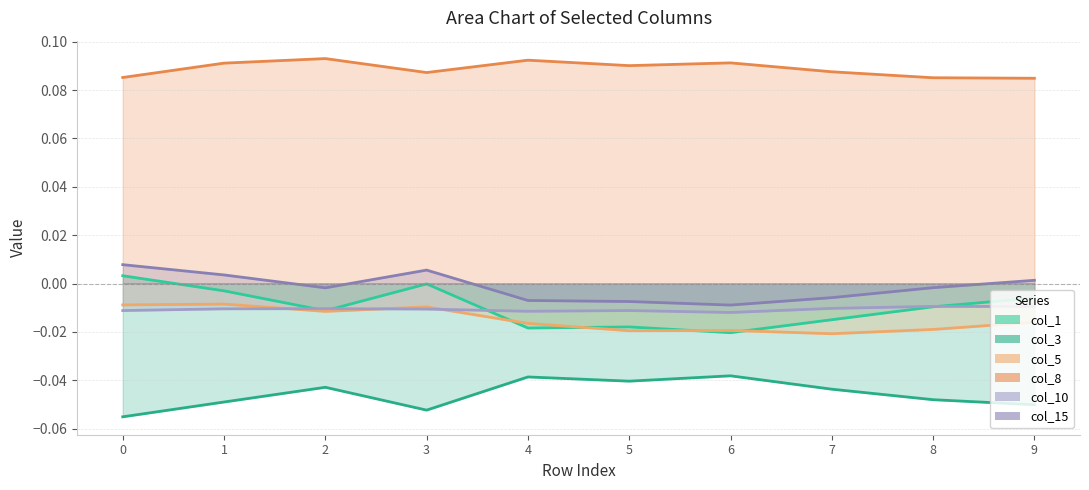

Between 4 and 5, which series saw the biggest shift?

col_5